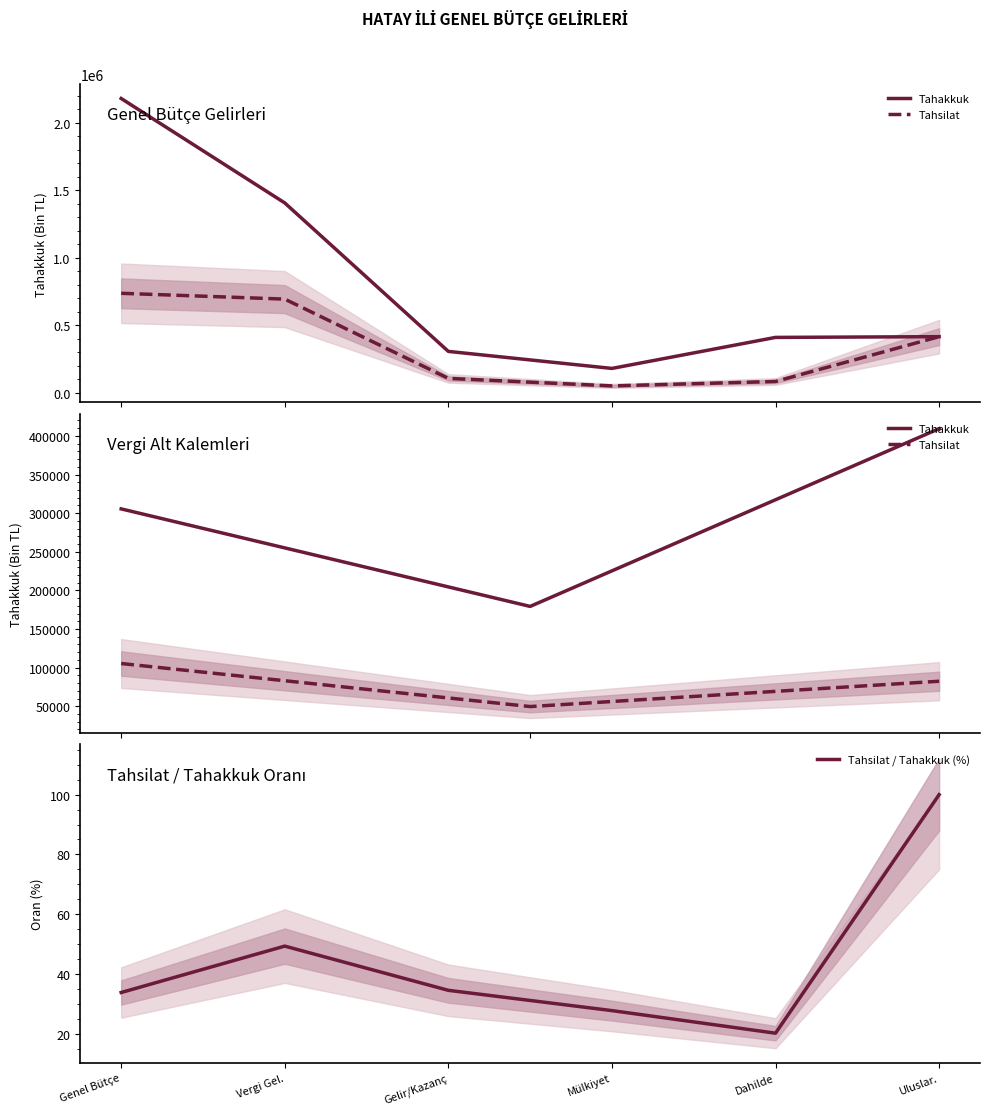

The value of Tahsilat / Tahakkuk (%) at Gelir/Kazanç is 21.9. True or false?

False